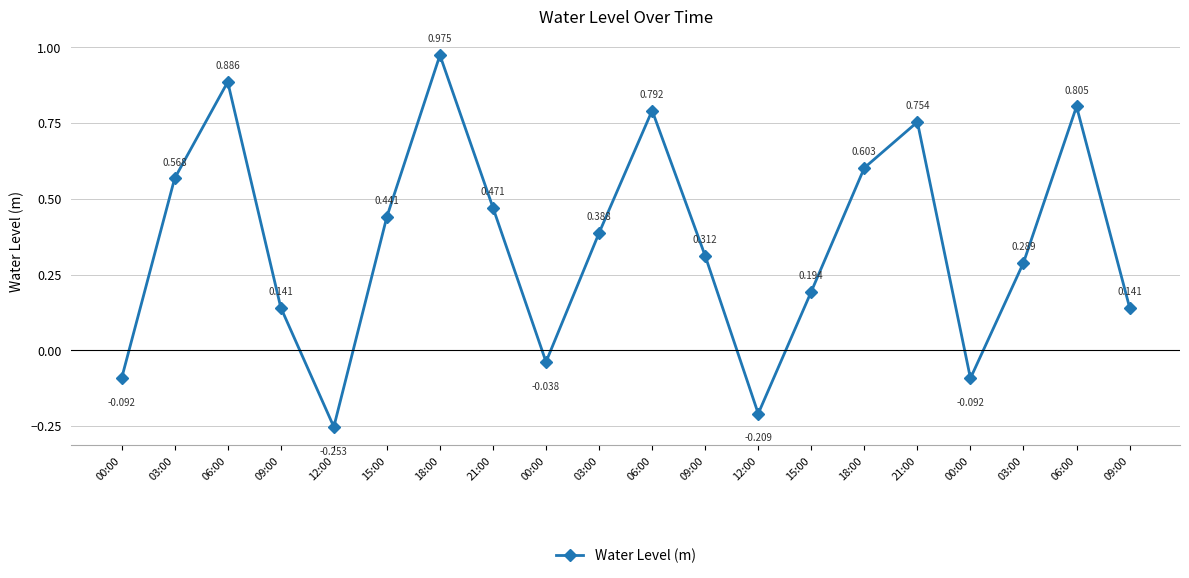

Is this an area chart (filled region under the line)?

No